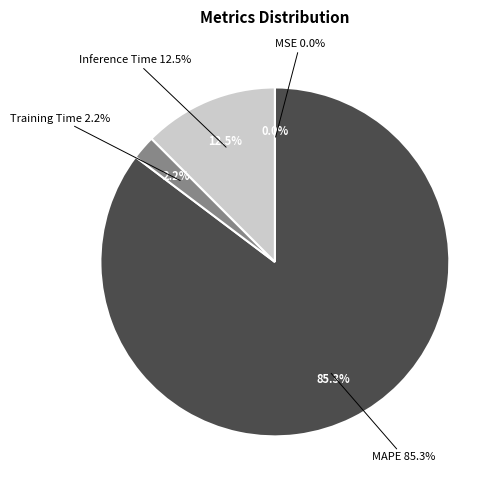

Combined, do MSE and Training Time account for over 50%?

No